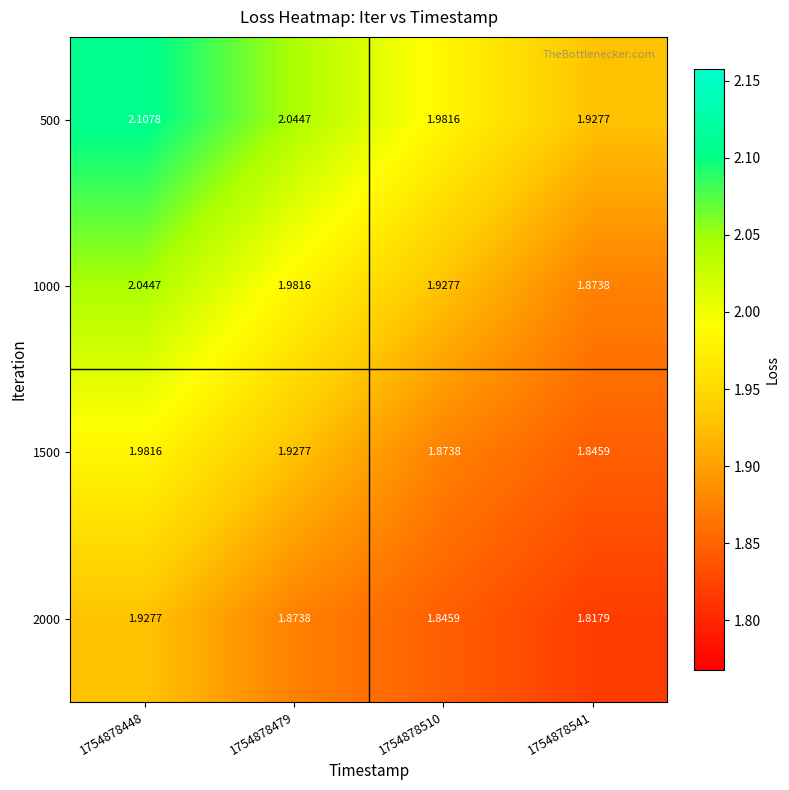

What is the difference between the highest and lowest values at 1754878448?

0.2